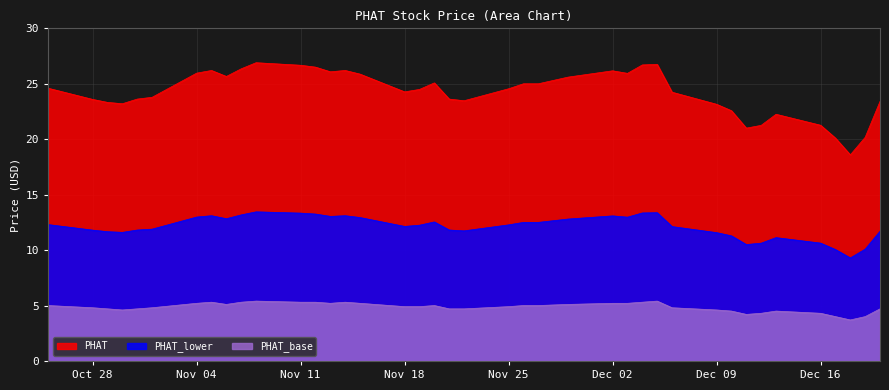

Where is the first local minimum for PHAT_lower?

2019-10-30